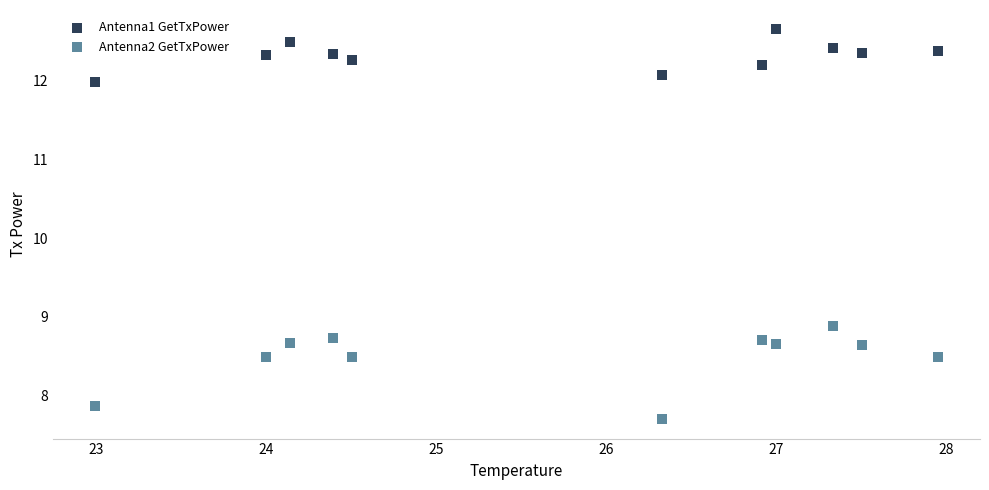

Which series contains the highest Y value?

Antenna1 GetTxPower